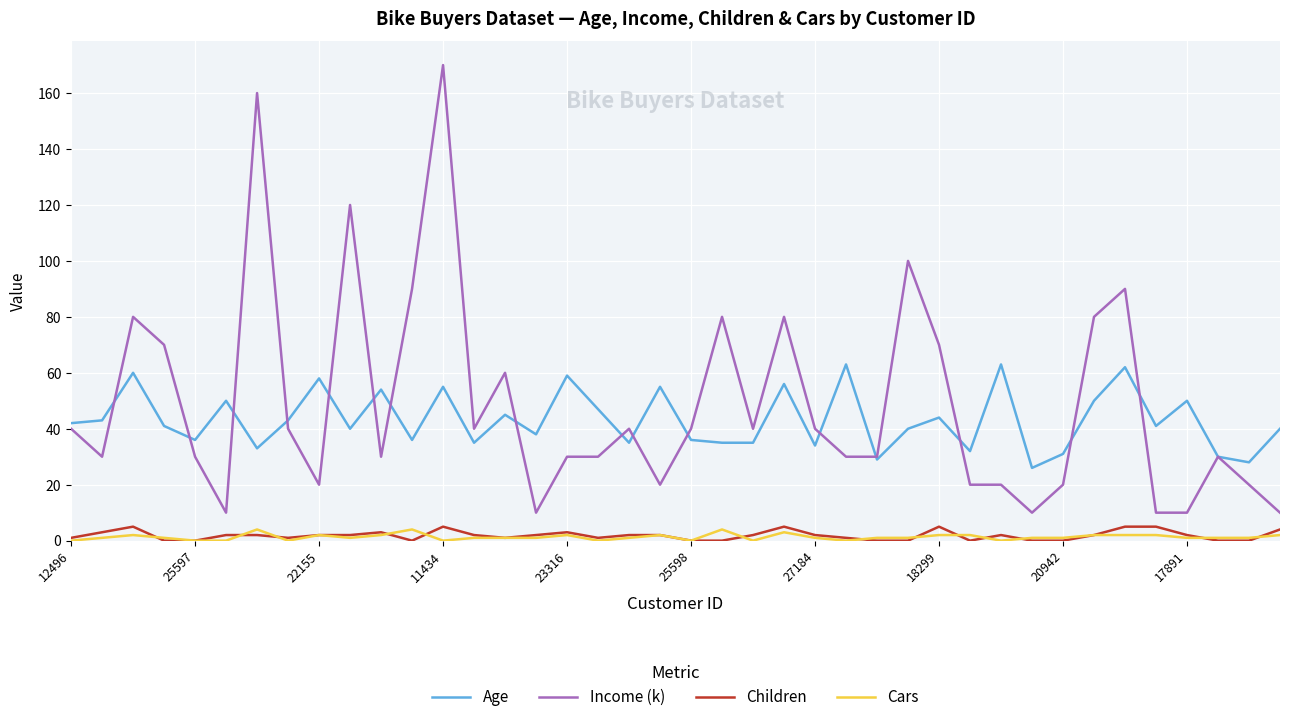

What is the difference between the maximum and minimum values in the Children series?

5